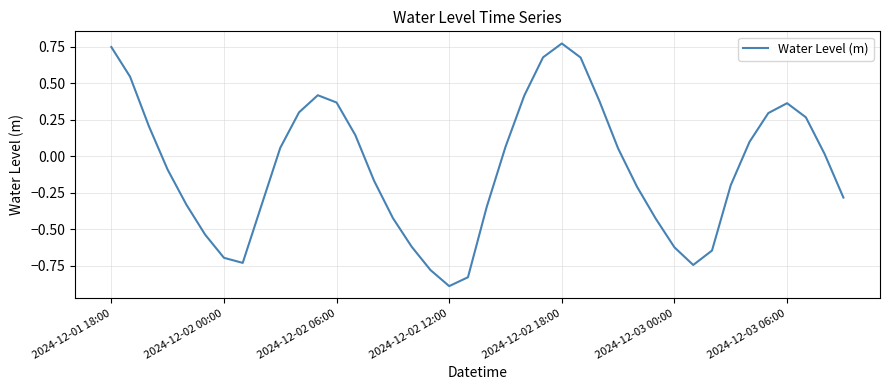

What is the difference between the maximum and minimum values?

1.7